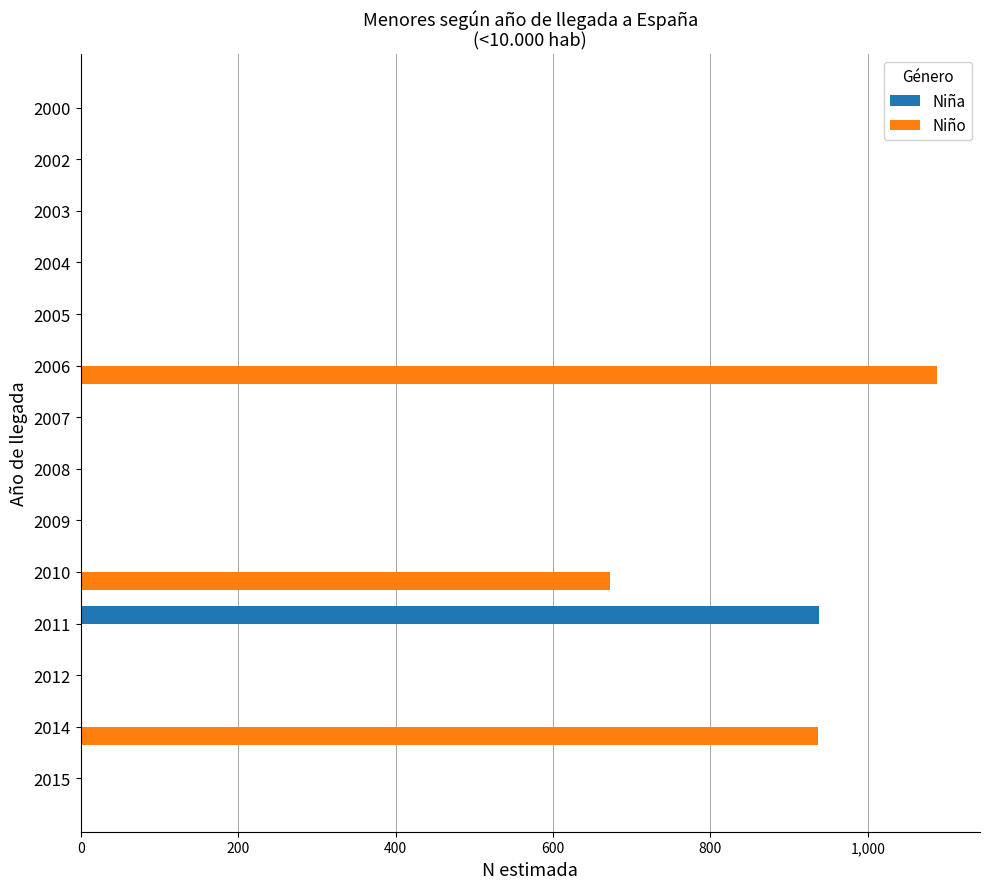

What is the average value of the Niña series?

67